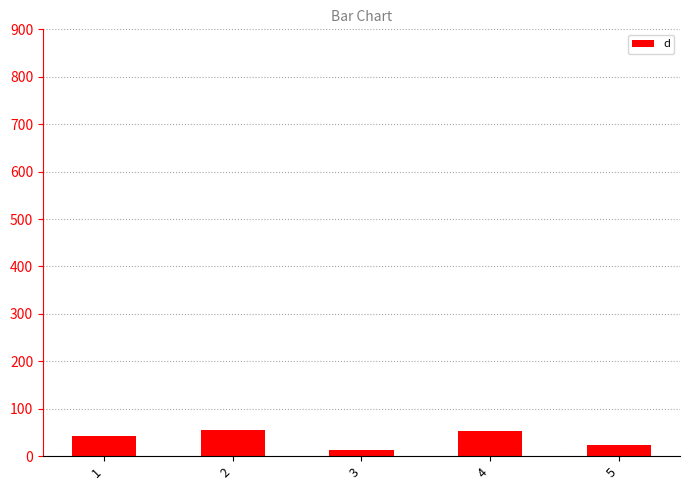

What is the ratio of the value at 2 to the value at 4?

1.1